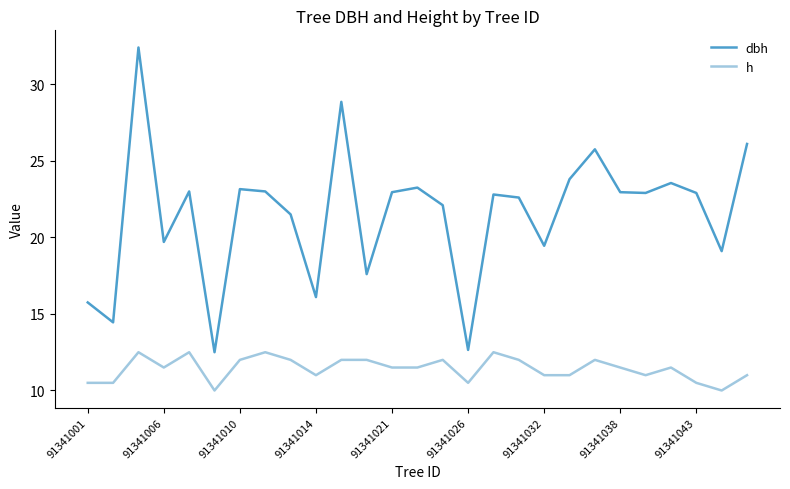

Count the h values in the range 11 to 12.

17